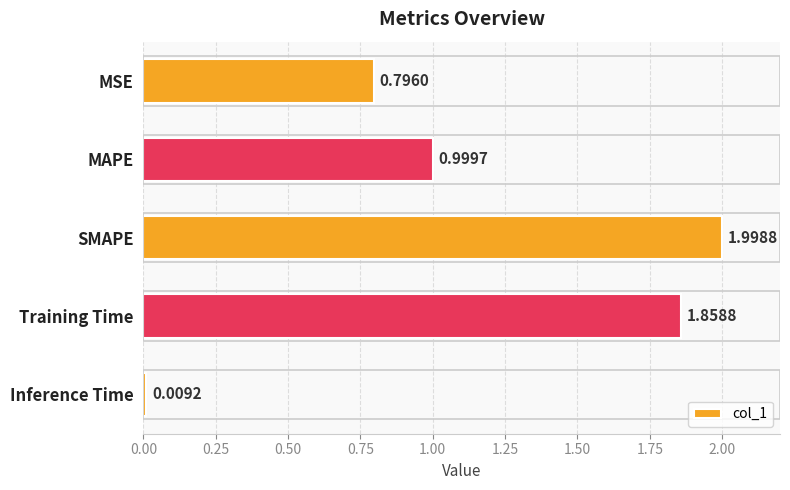

What is the change in value from MAPE to Training Time?

+0.9